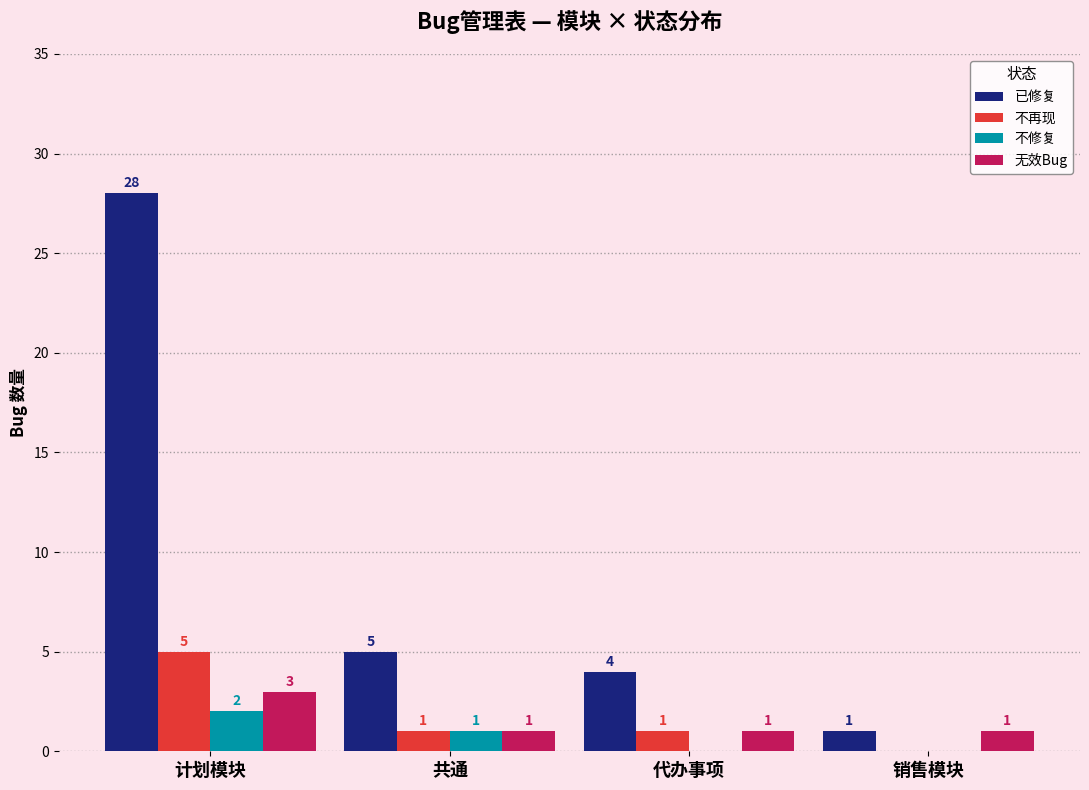

Which series has the largest total across all categories?

已修复